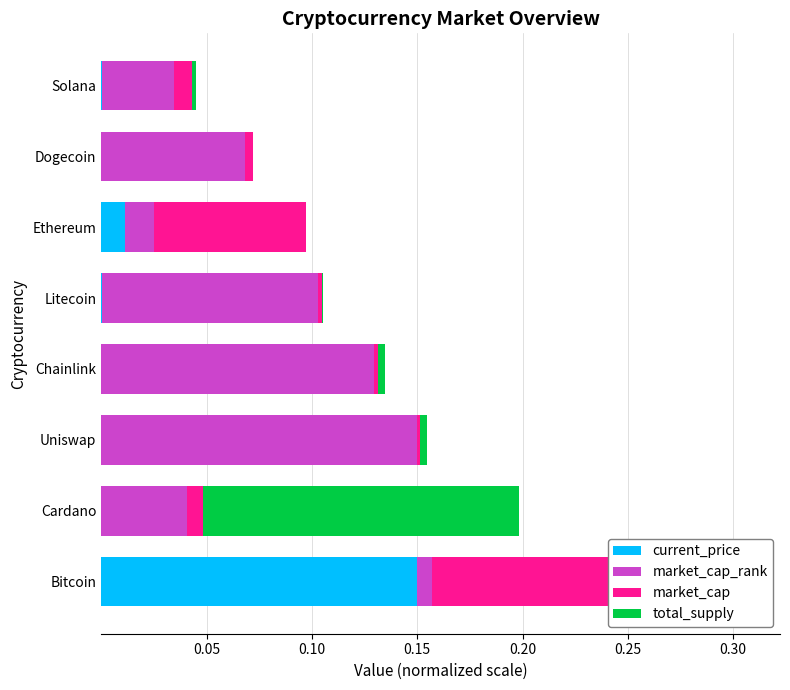

Which series has the largest range (max minus min)?

total_supply